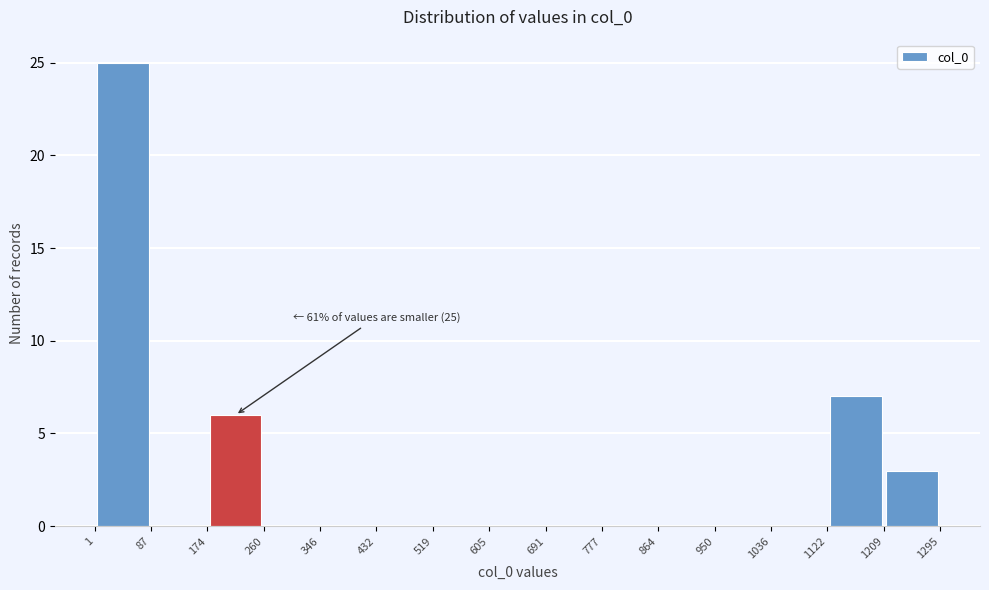

Which range on the x-axis has the tallest bar?

1 to 87